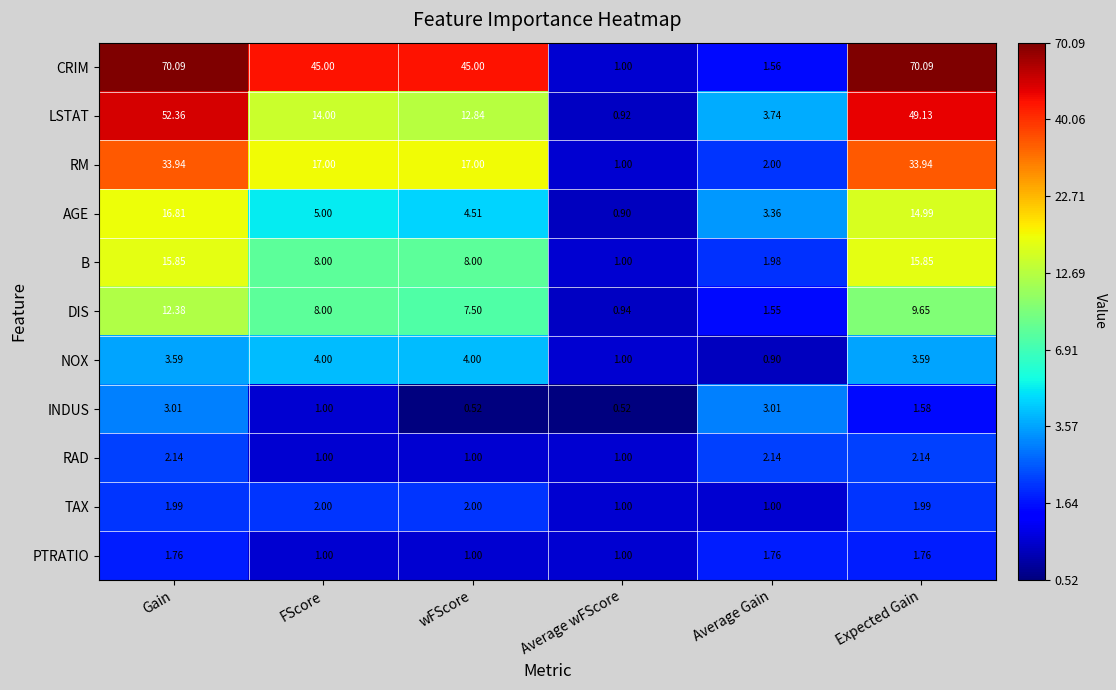

How many categories are shown in the chart?

6